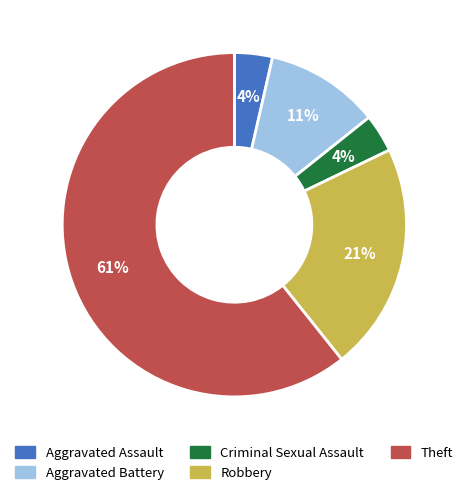

To the nearest percent, what percentage of the pie is Criminal Sexual Assault?

4%